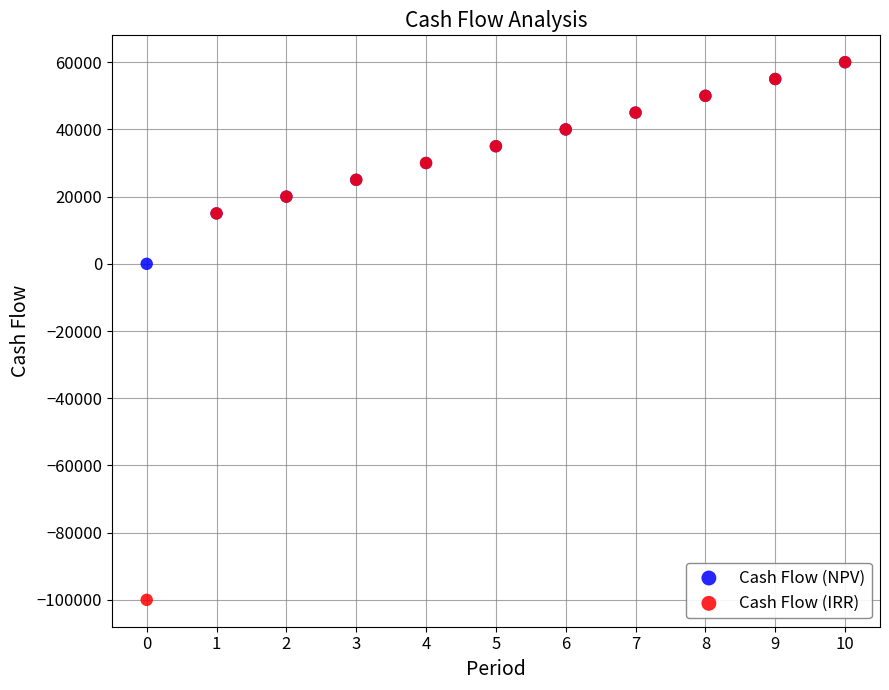

In the Cash Flow (IRR) series, what Y value is closest to -20000?

15000